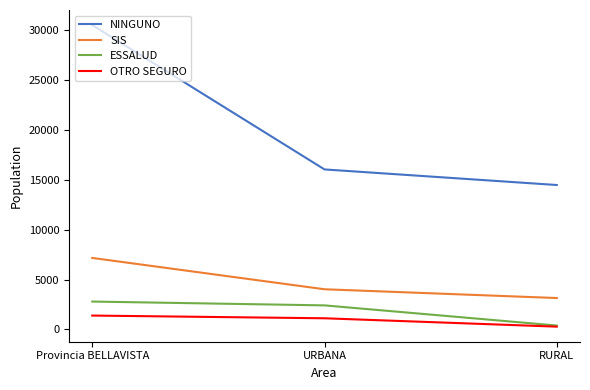

The NINGUNO series shows 30527 at Provincia BELLAVISTA. True or false?

True